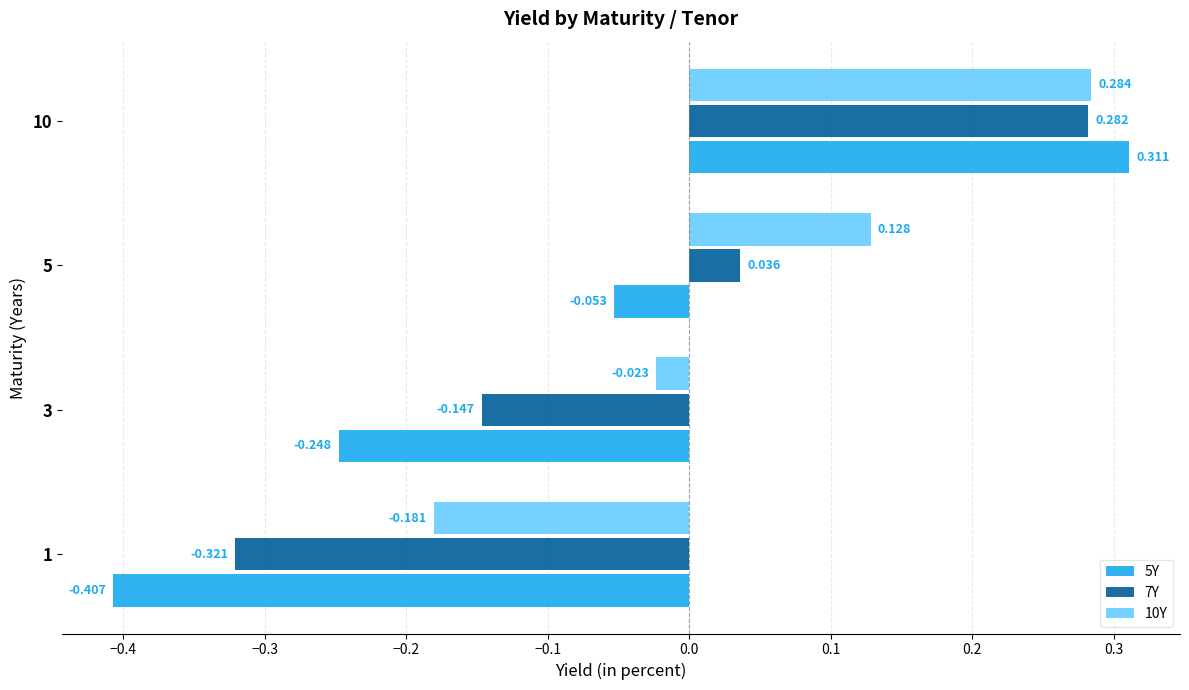

Is the value of 10Y at 5 greater than the value of 5Y at 10?

No